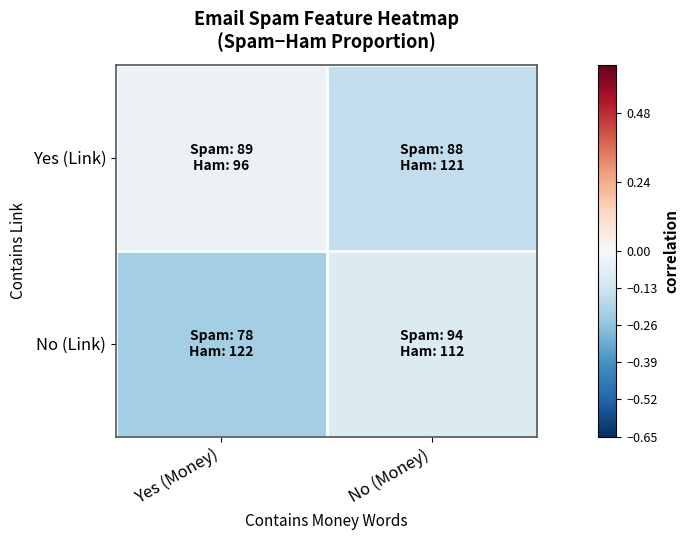

Rank the series by their average value, from lowest to highest.

No (Link), Yes (Link)